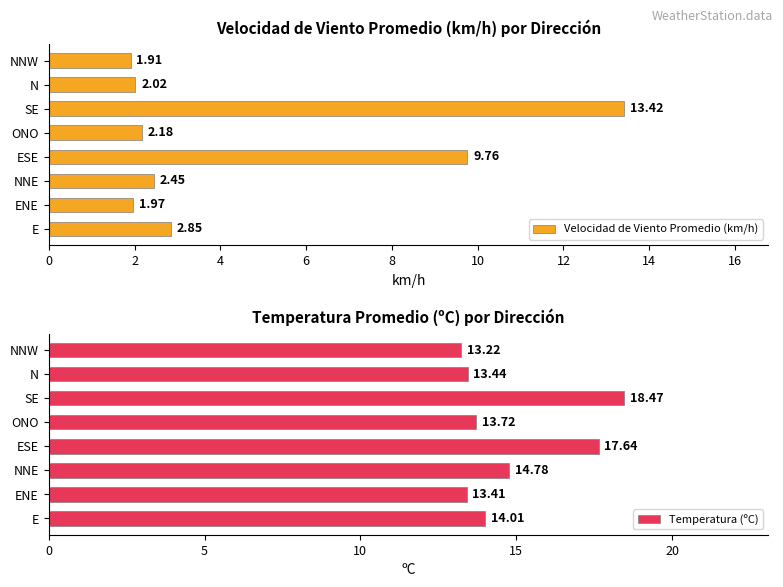

What is the minimum value shown in the chart?

1.9